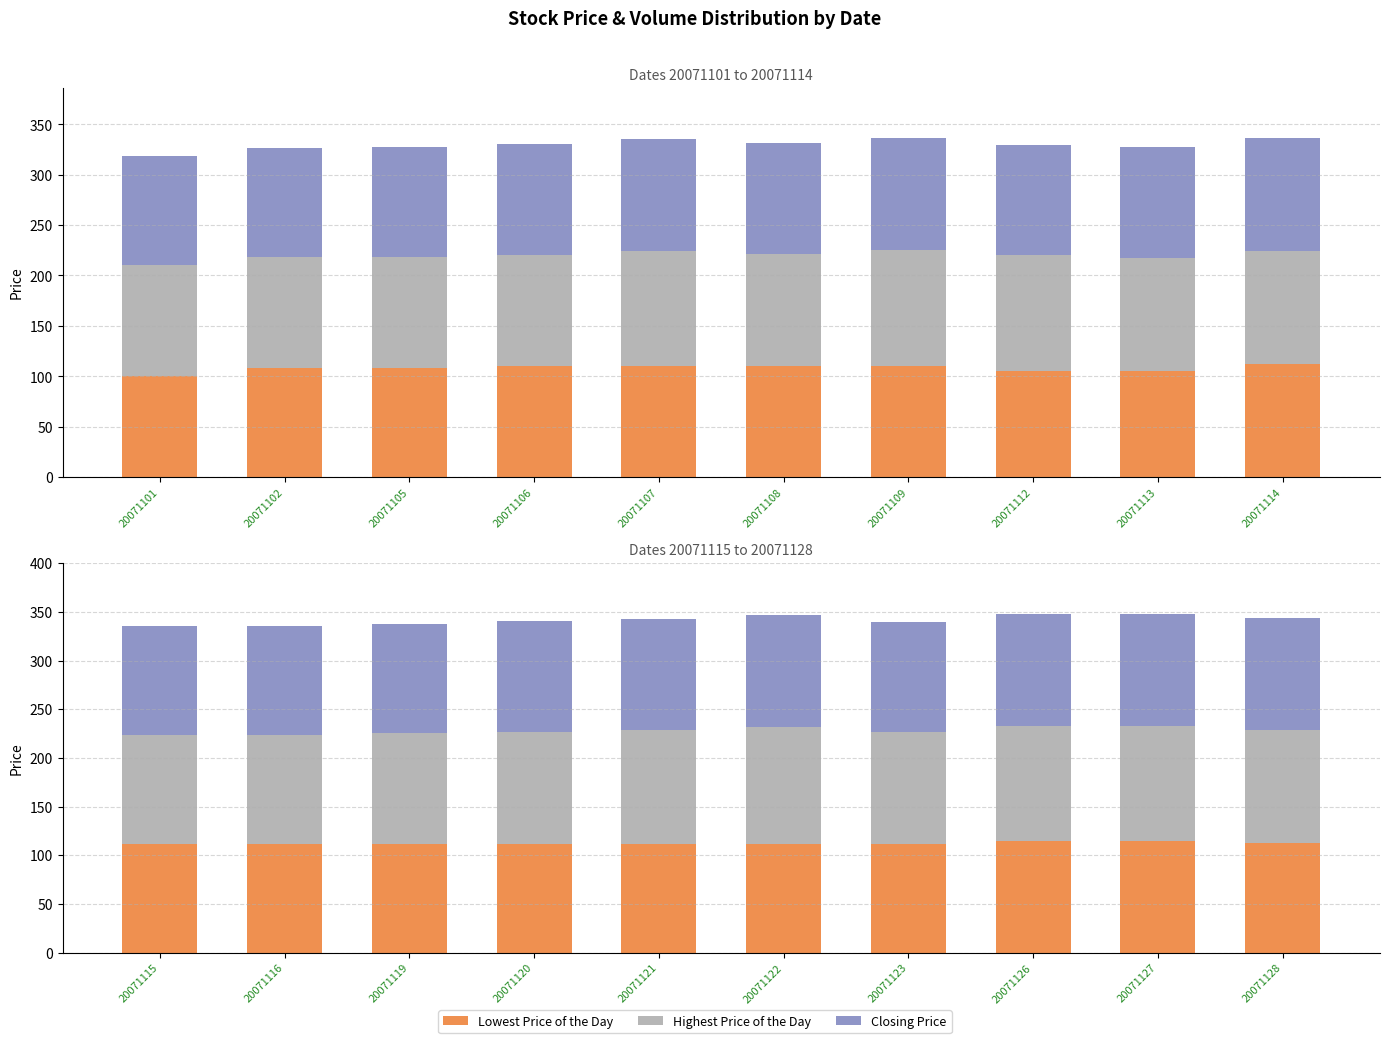

How many categories are shown in the chart?

10